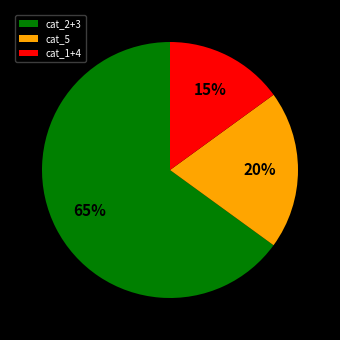

Is there any slice that represents more than half of the pie?

Yes